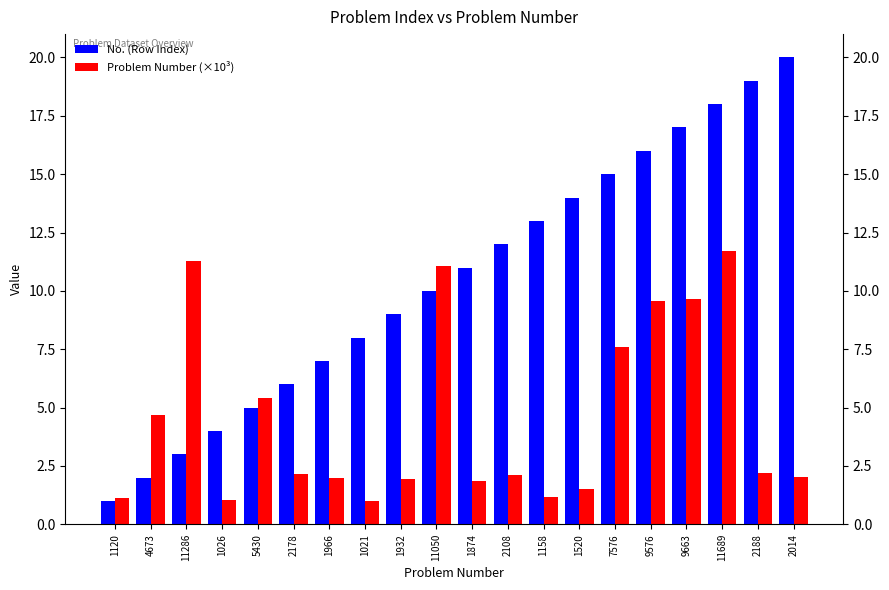

Between 1026 and 11050, which series saw the biggest shift?

Problem Number (×10³)